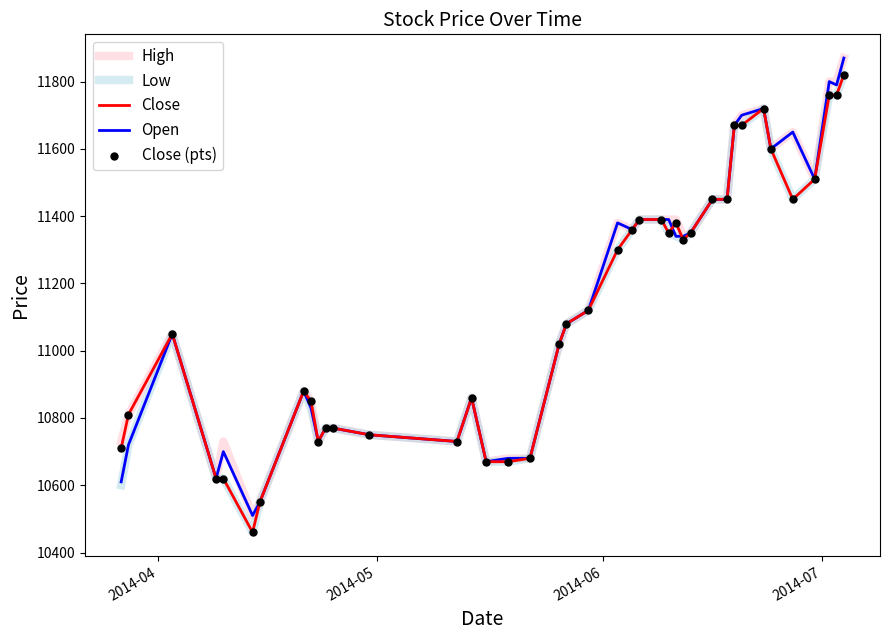

What is the highest value of the High series?

11870